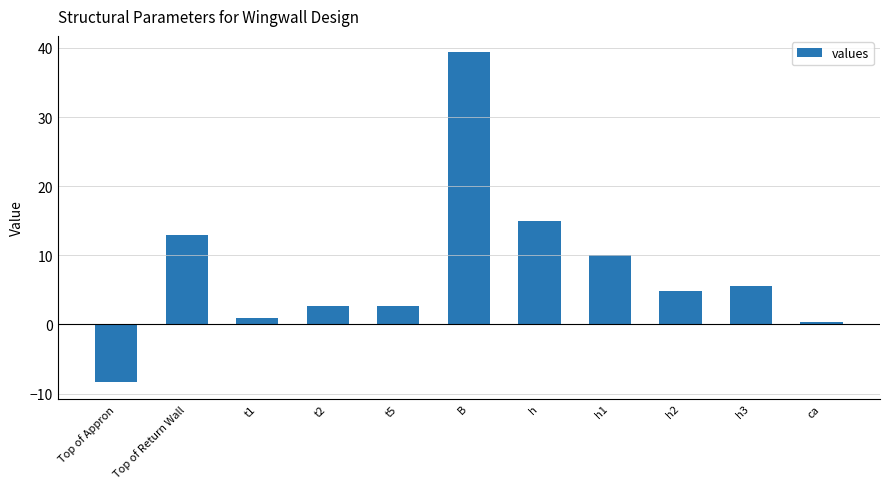

What is the label of the 6th bar from the right?

B